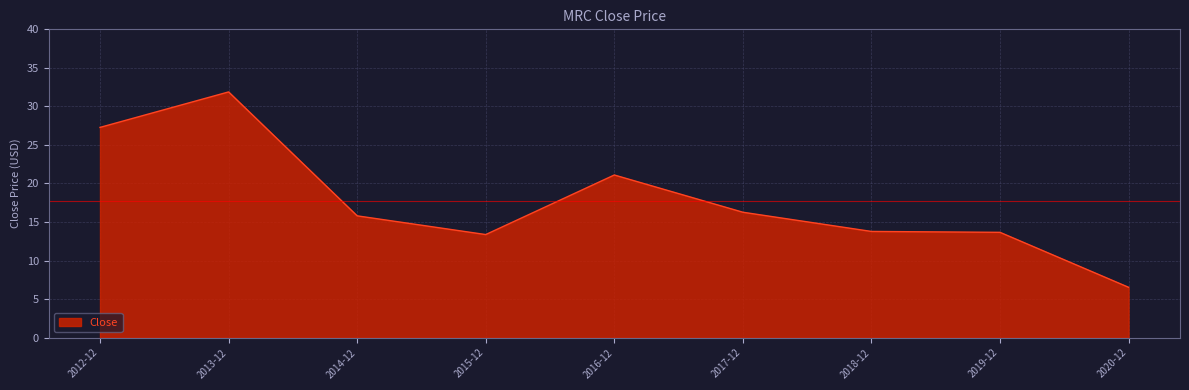

How many series are shown in this chart?

1